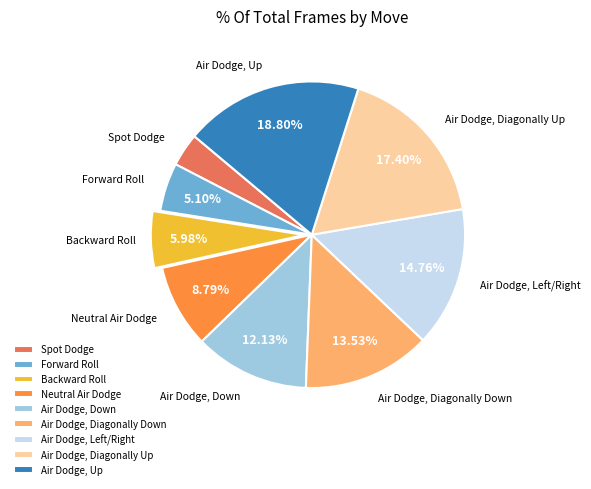

Which slice is the smallest?

Spot Dodge